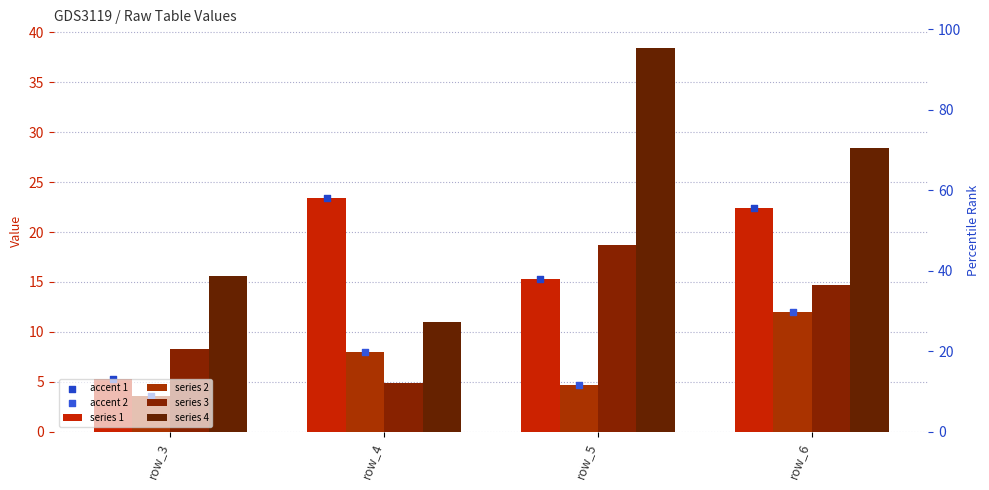

Is the value of series 3 at row_3 greater than the value of accent 2 at row_3?

Yes